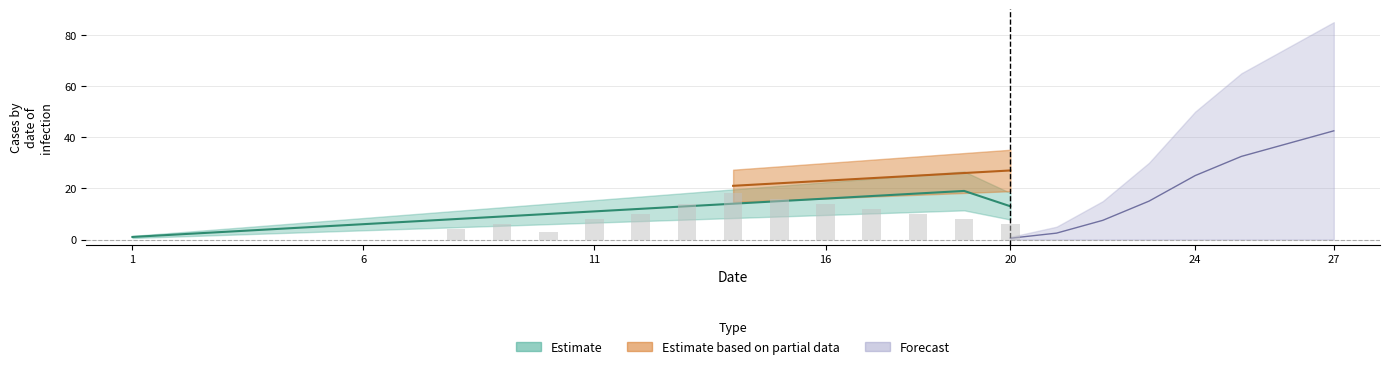

True or false: Estimate based on partial data has a value of 24 at 4.

True